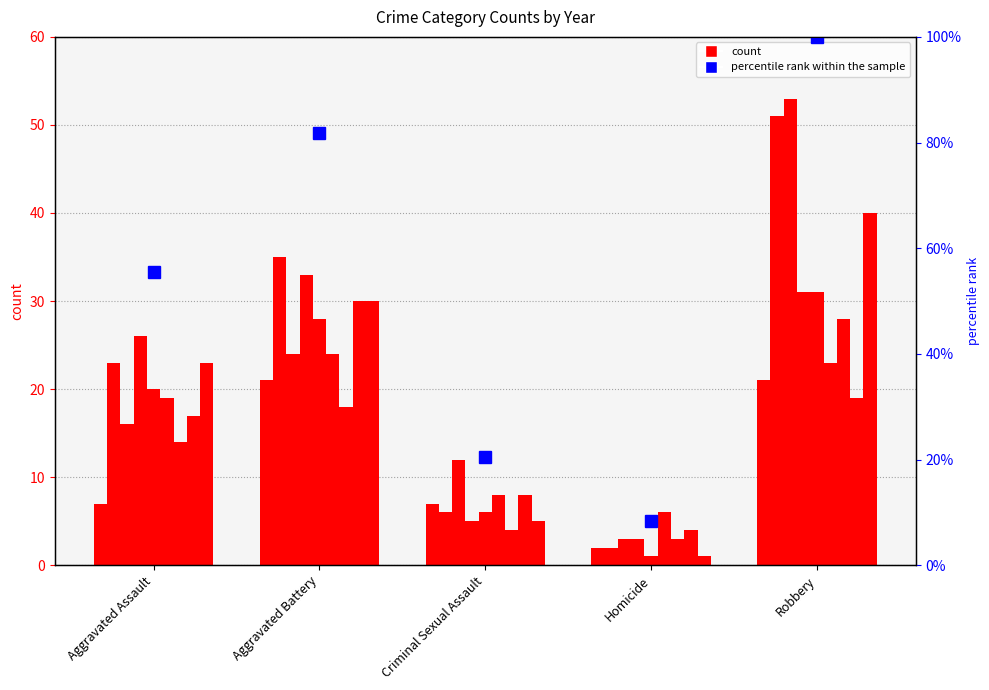

Rank the categories by value from highest to lowest.

Robbery, Aggravated Battery, Aggravated Assault, Criminal Sexual Assault, Homicide